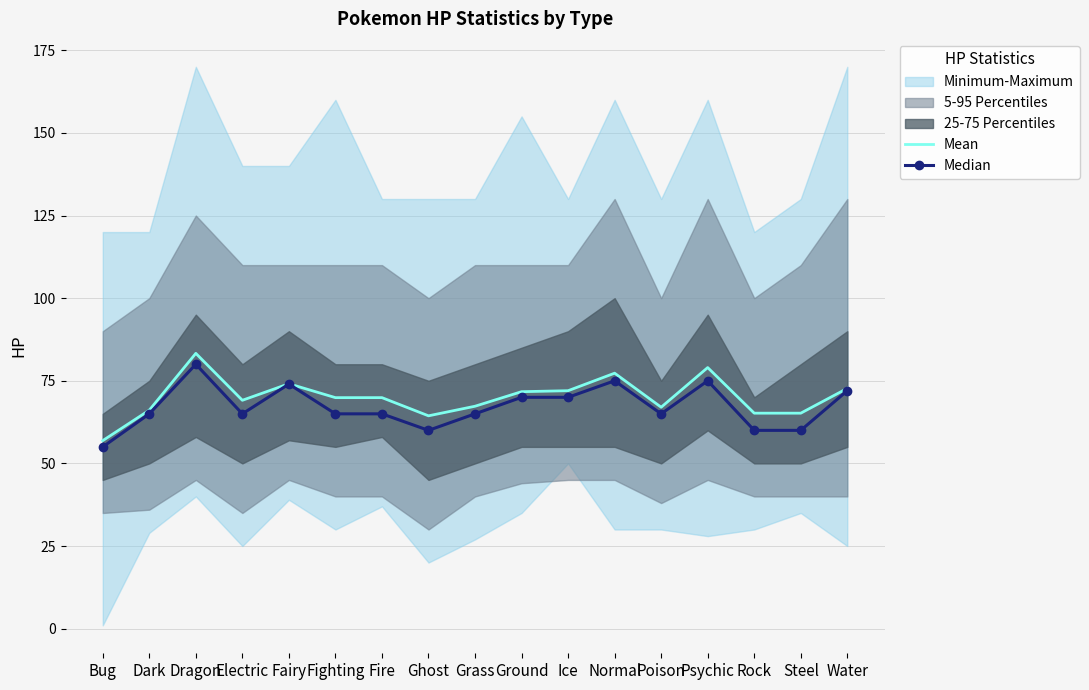

At which label does Mean reach its minimum?

Bug